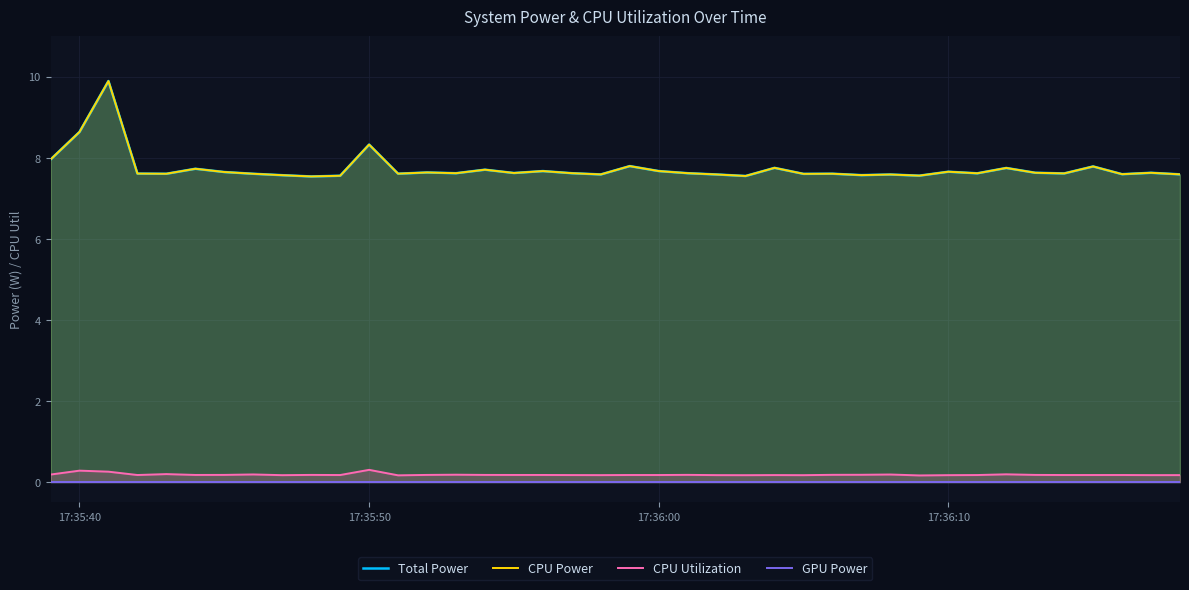

What are all the series names shown in the legend?

Total Power, CPU Power, CPU Utilization, GPU Power